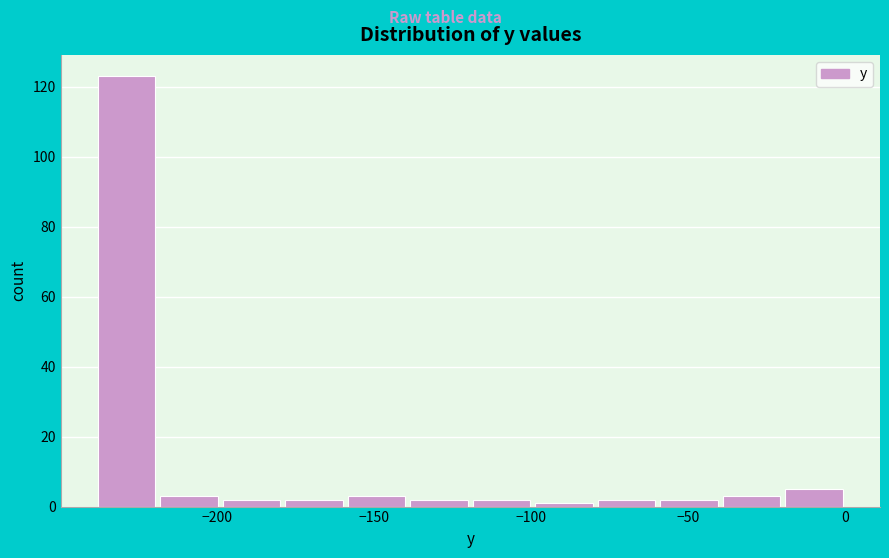

Around what value on the x-axis is the tallest bar? Give the approximate position of its centre, as read against the axis.

-230